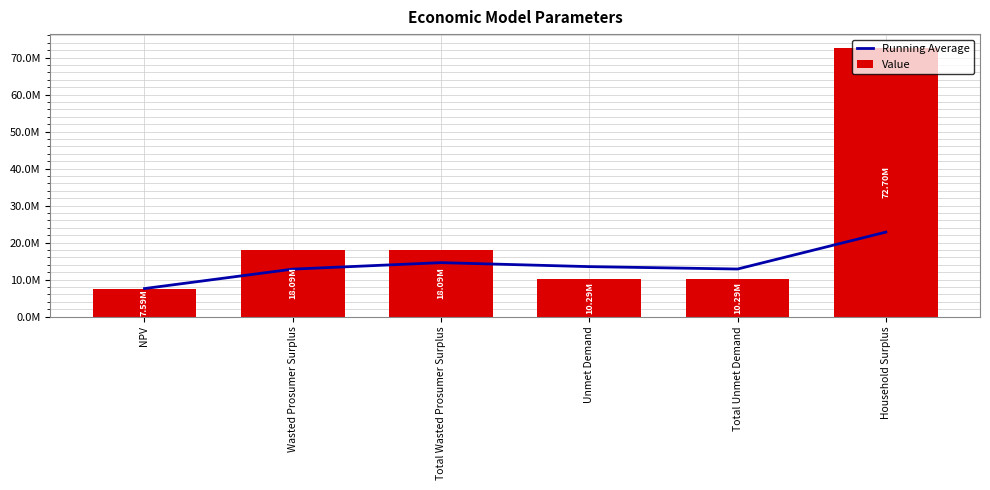

What is the value of the Running Average bar at the 5th from the left?

12869174.9